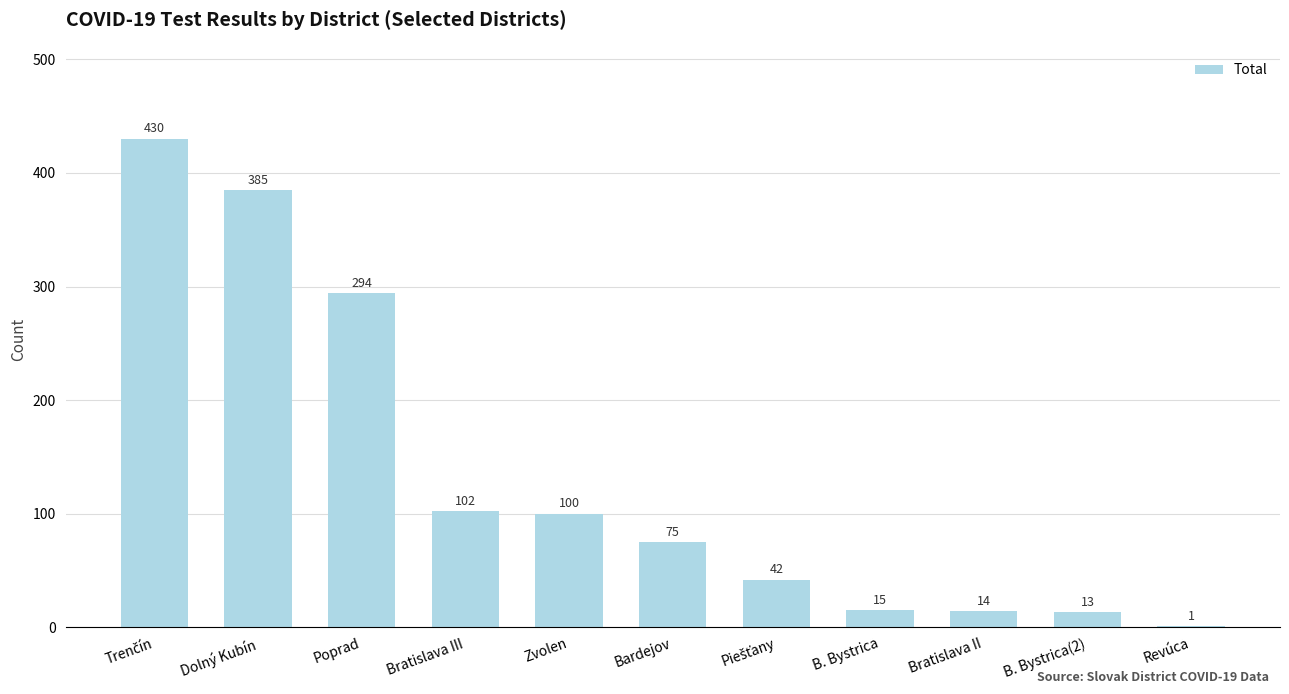

What is the change in value from Dolný Kubín to B. Bystrica?

-370